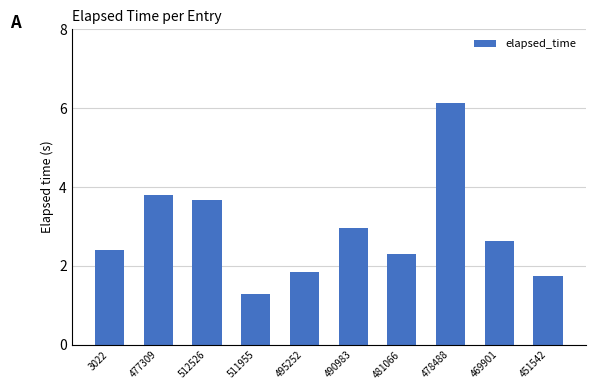

Where is the data nearest to the value 3?

490983